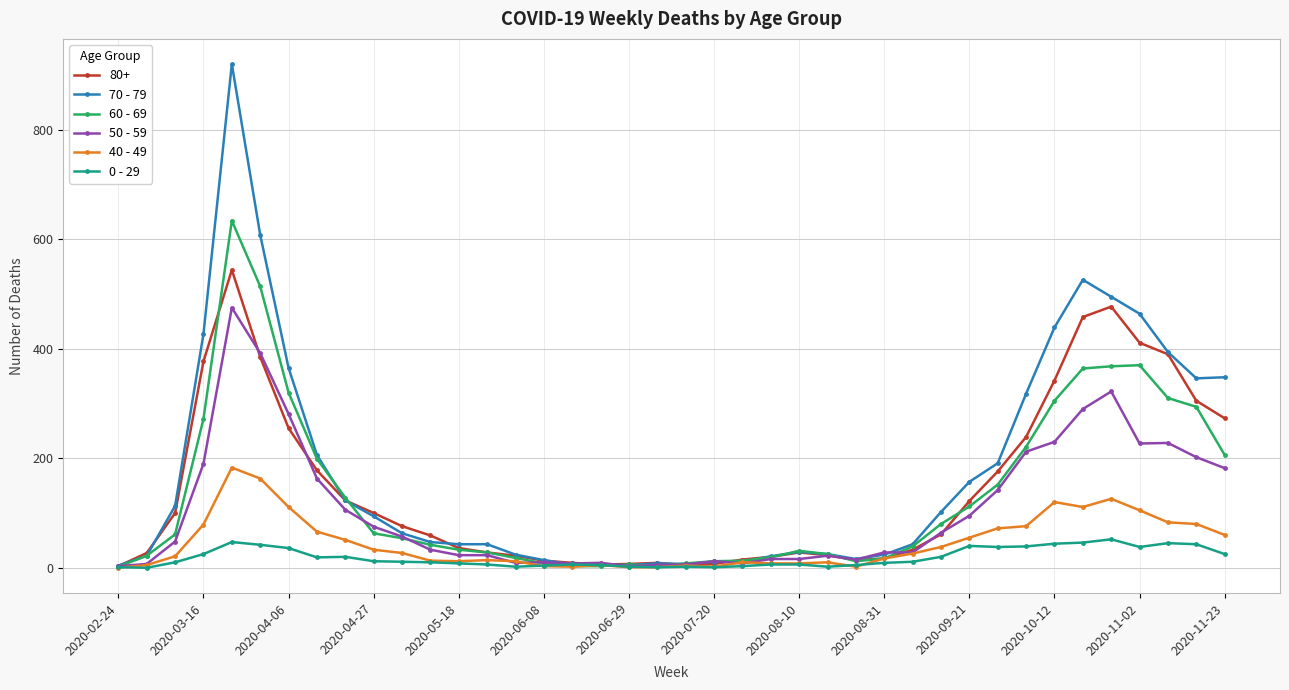

List the series in order of their peak value, lowest first.

0 - 29, 40 - 49, 50 - 59, 80+, 60 - 69, 70 - 79